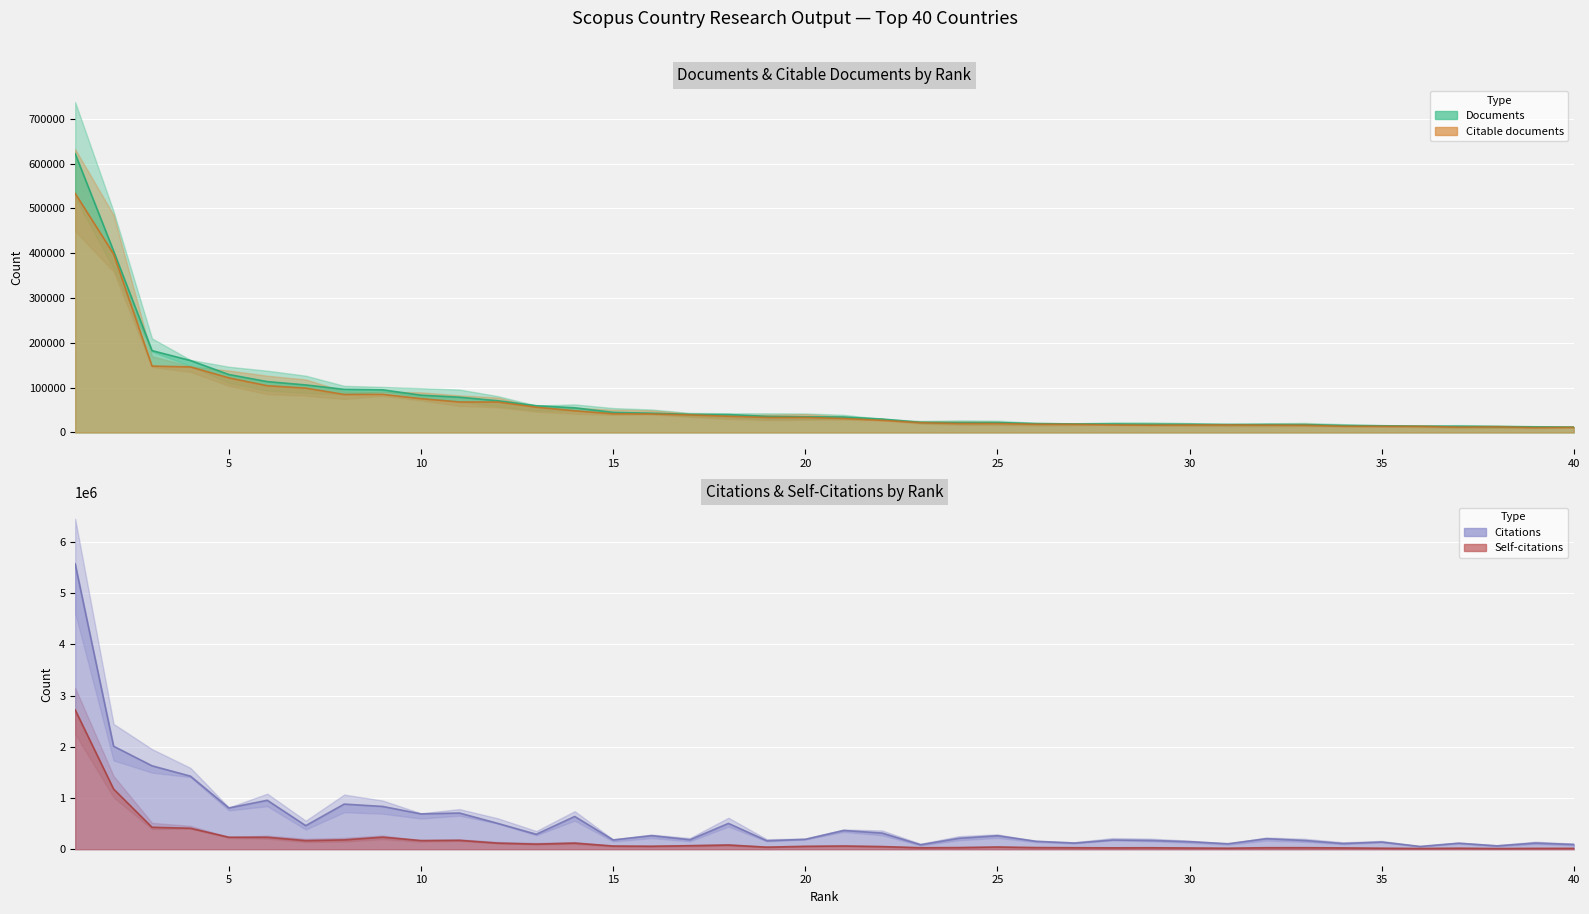

True or false: Self-citations and Documents cross at least once.

False